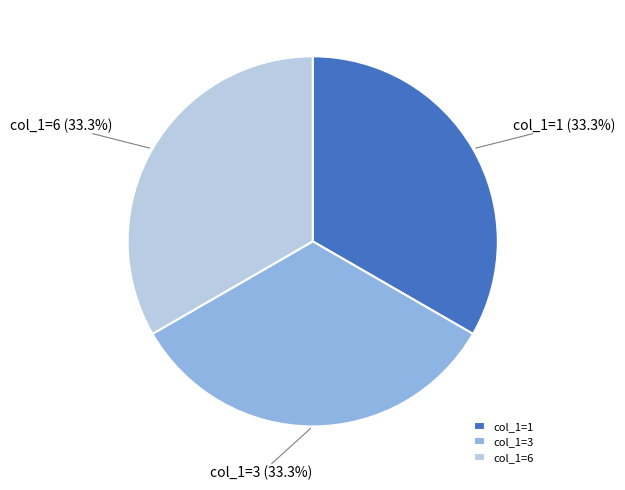

Approximately how many times larger is the value at col_1=1 compared to col_1=3?

1.0